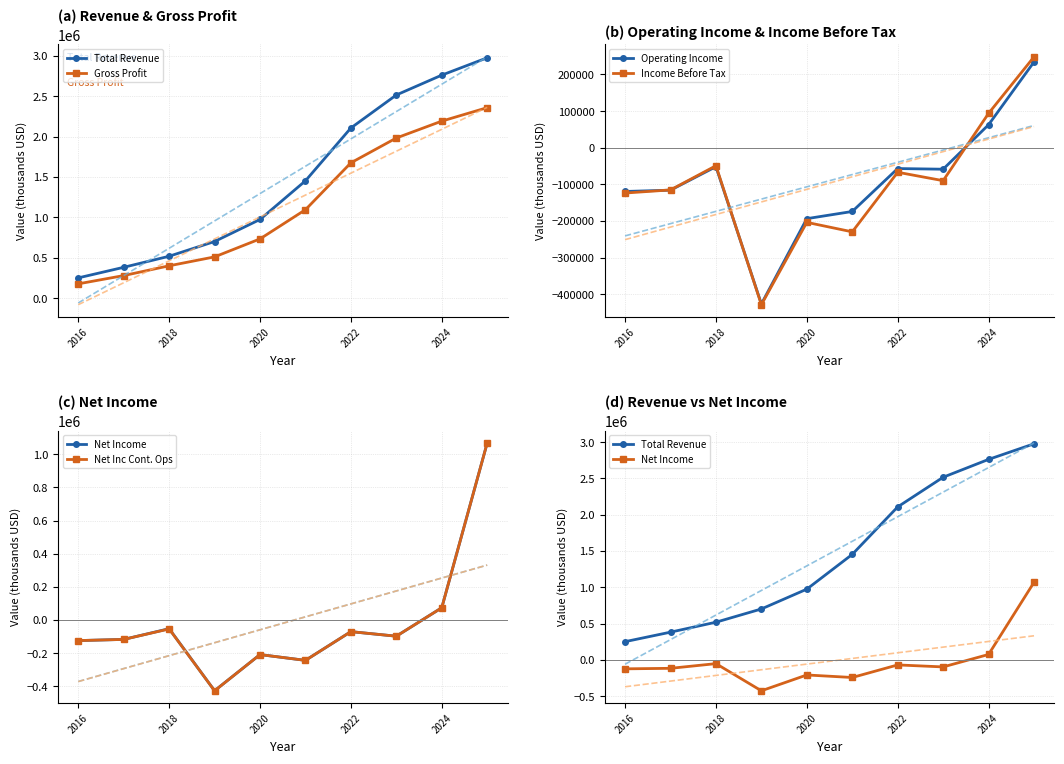

How many interior local peaks does the Income Before Tax series have?

3